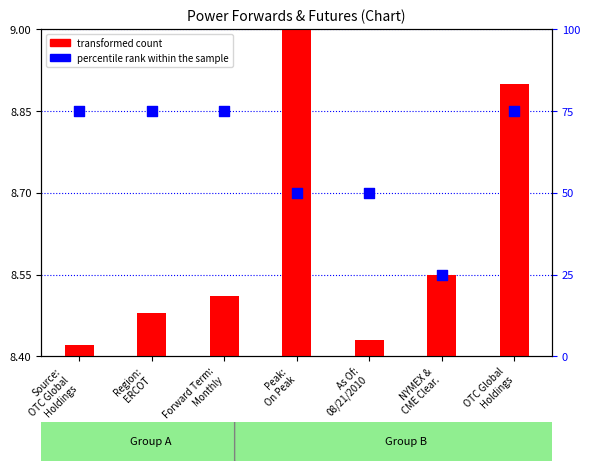

At which category is the sum across all series the highest?

OTC Global
Holdings